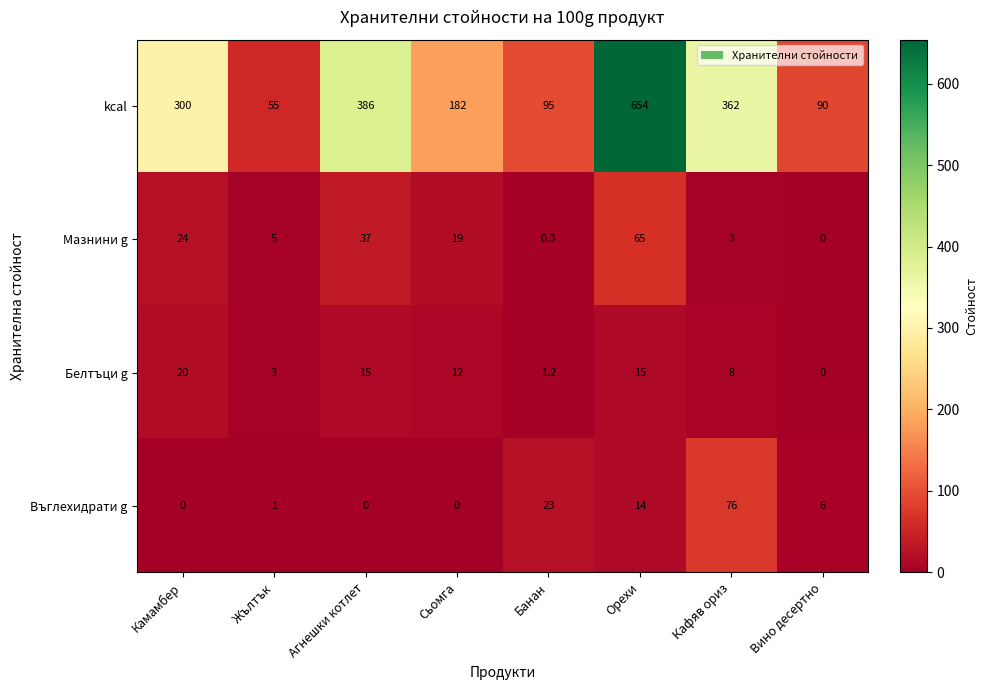

Between Камамбер and Вино десертно, which series saw the biggest shift?

kcal